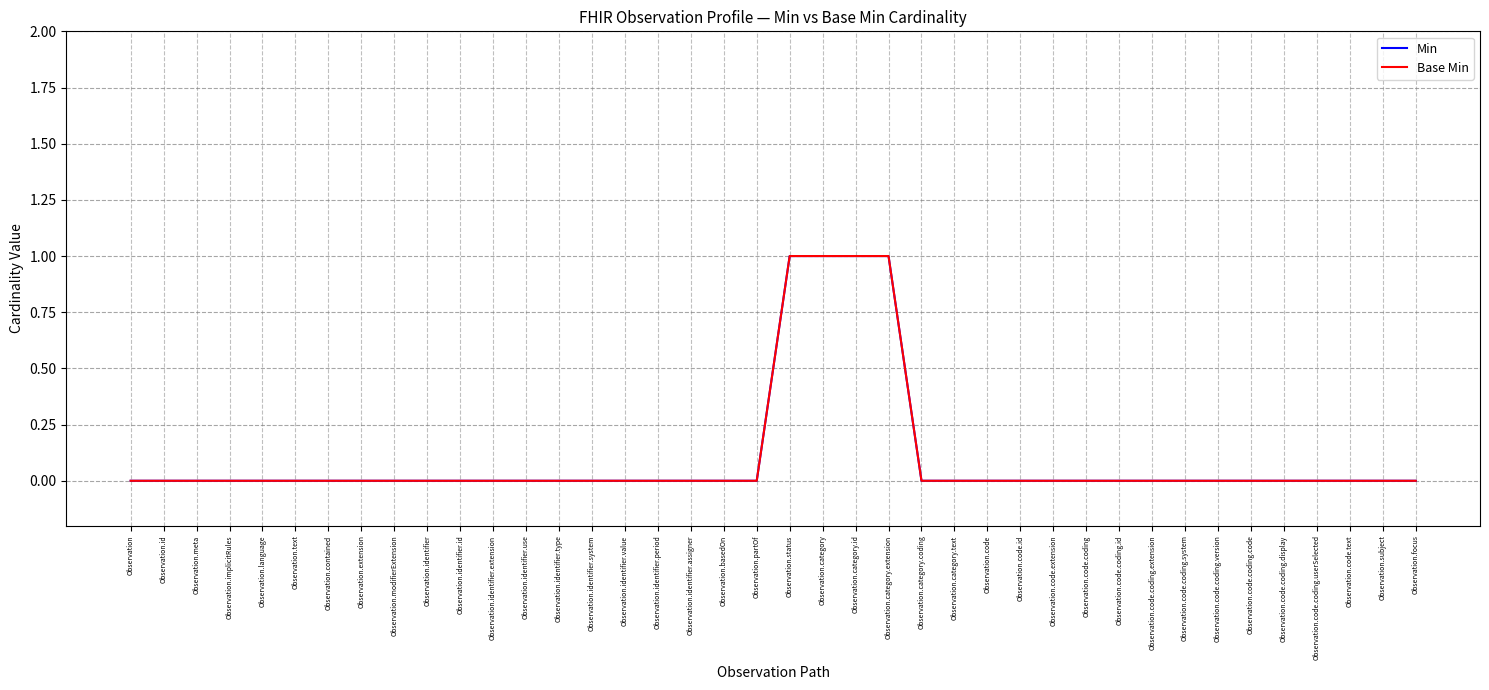

Does the chart display data point markers on the line(s)?

No